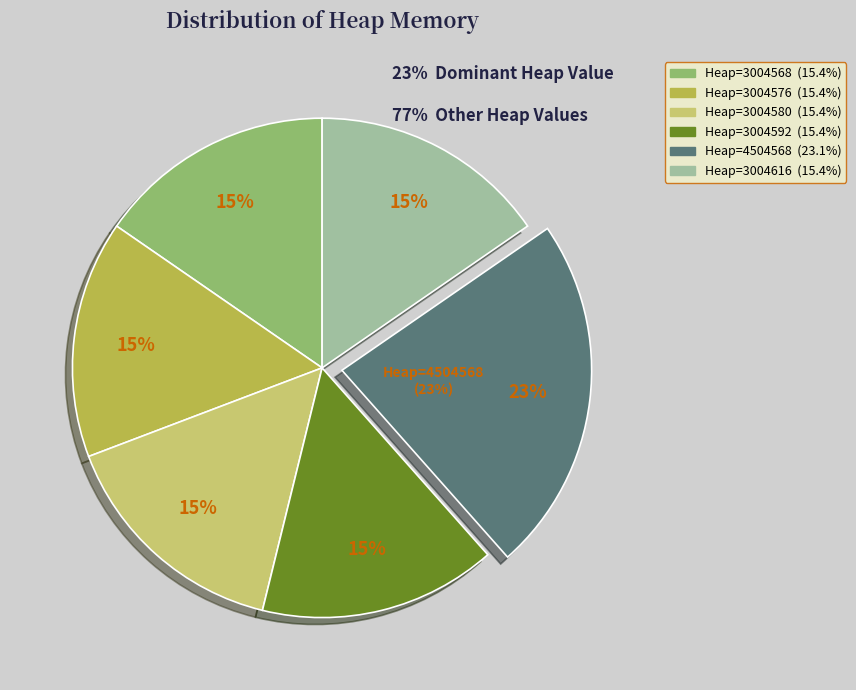

Which has a higher value, 3004592 or 3004616?

3004616